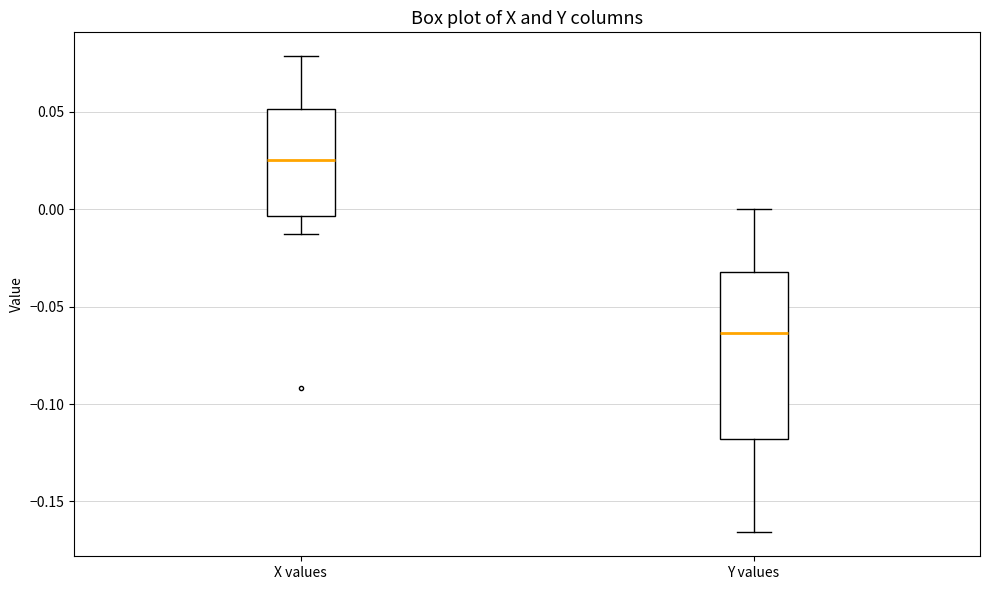

Where does the lower whisker of the box for X values end on the y-axis? The values are not printed on the chart, so give them approximately, as read against the axis.

-0.015